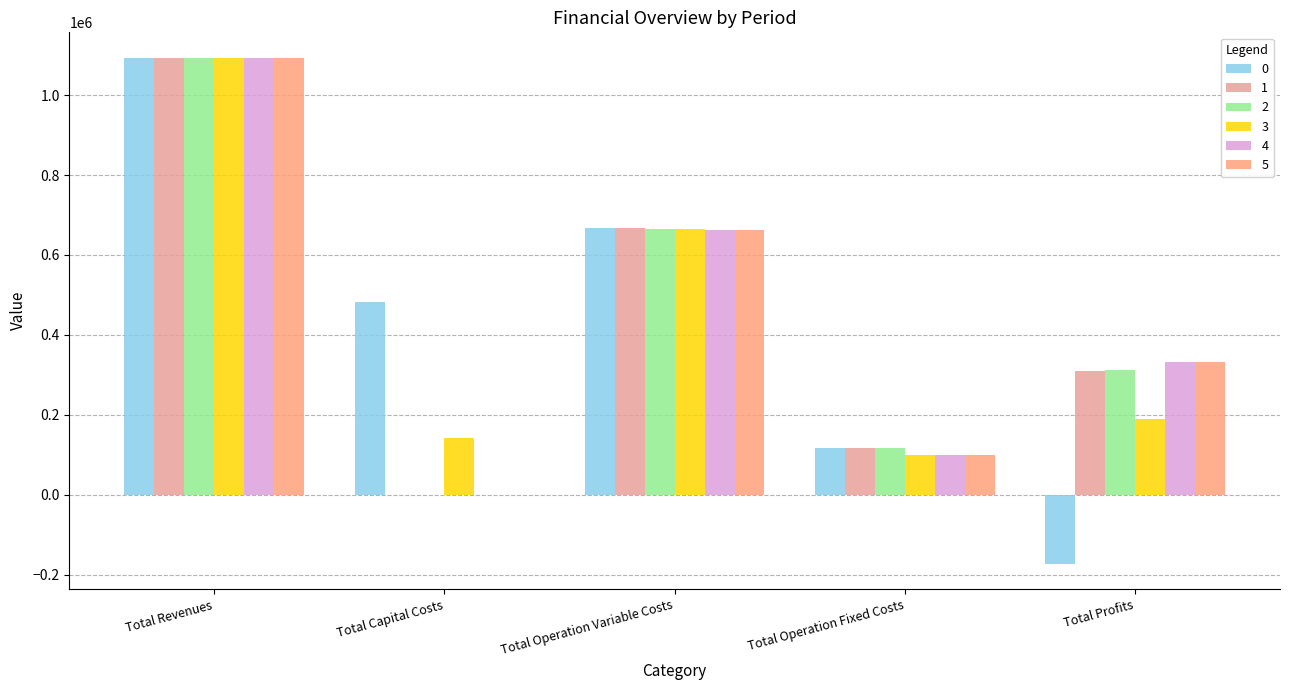

The value of 5 at Total Operation Variable Costs is 1075165.8. True or false?

False